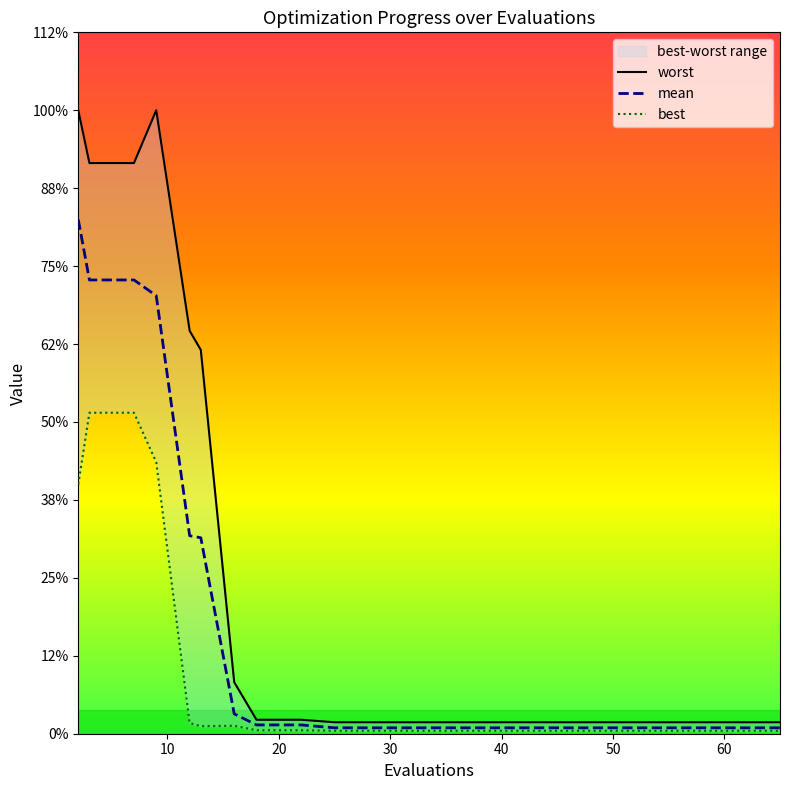

True or false: worst has more than 0 points higher than both neighbors.

True